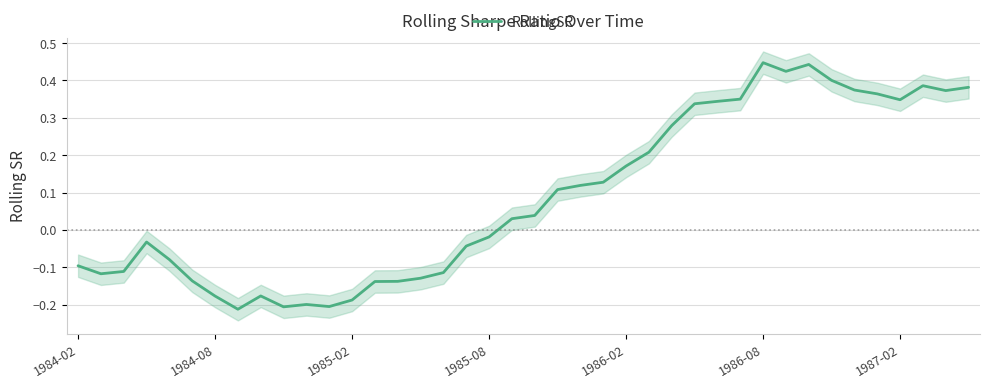

How many values are below zero?

19